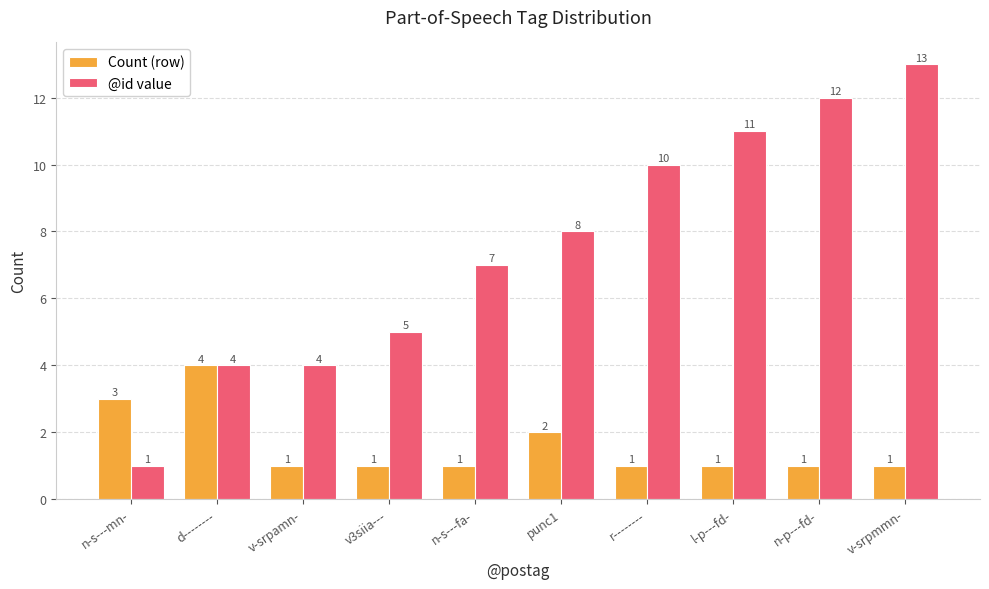

Is the value of @id value at r-------- greater than the value of Count (row) at n-p---fd-?

Yes